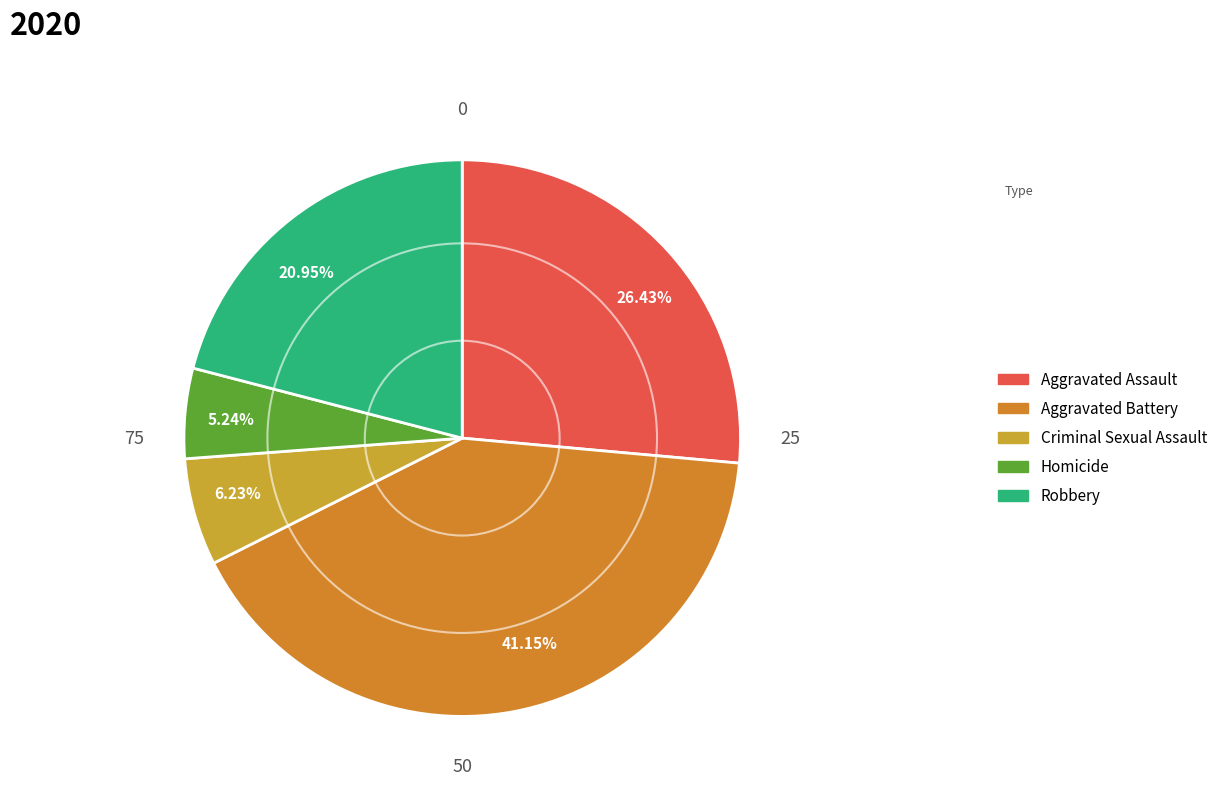

Is it true that Aggravated Assault is 26% of the pie?

True